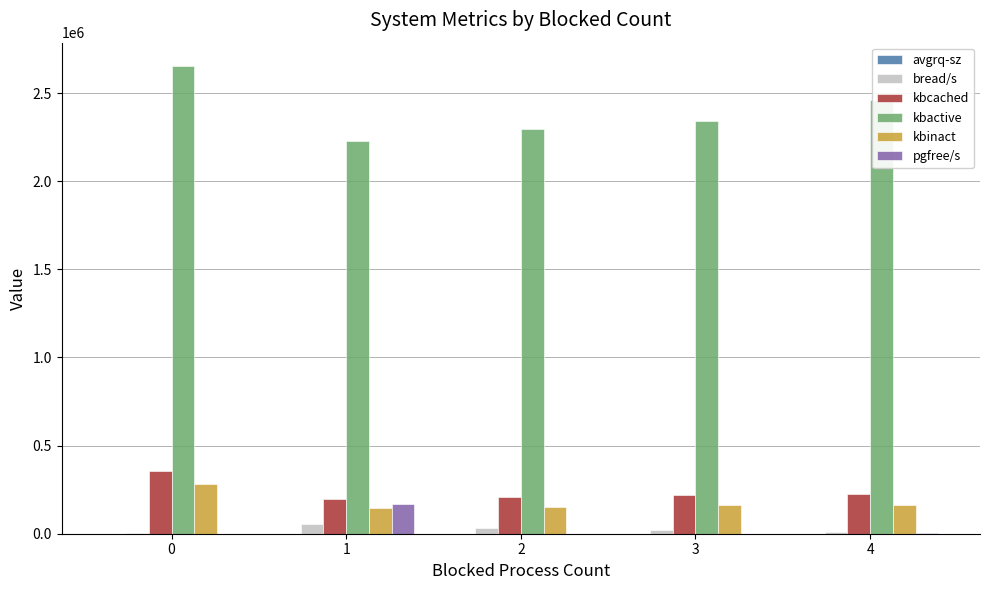

What is the sum of all kbcached values?

1211268.0